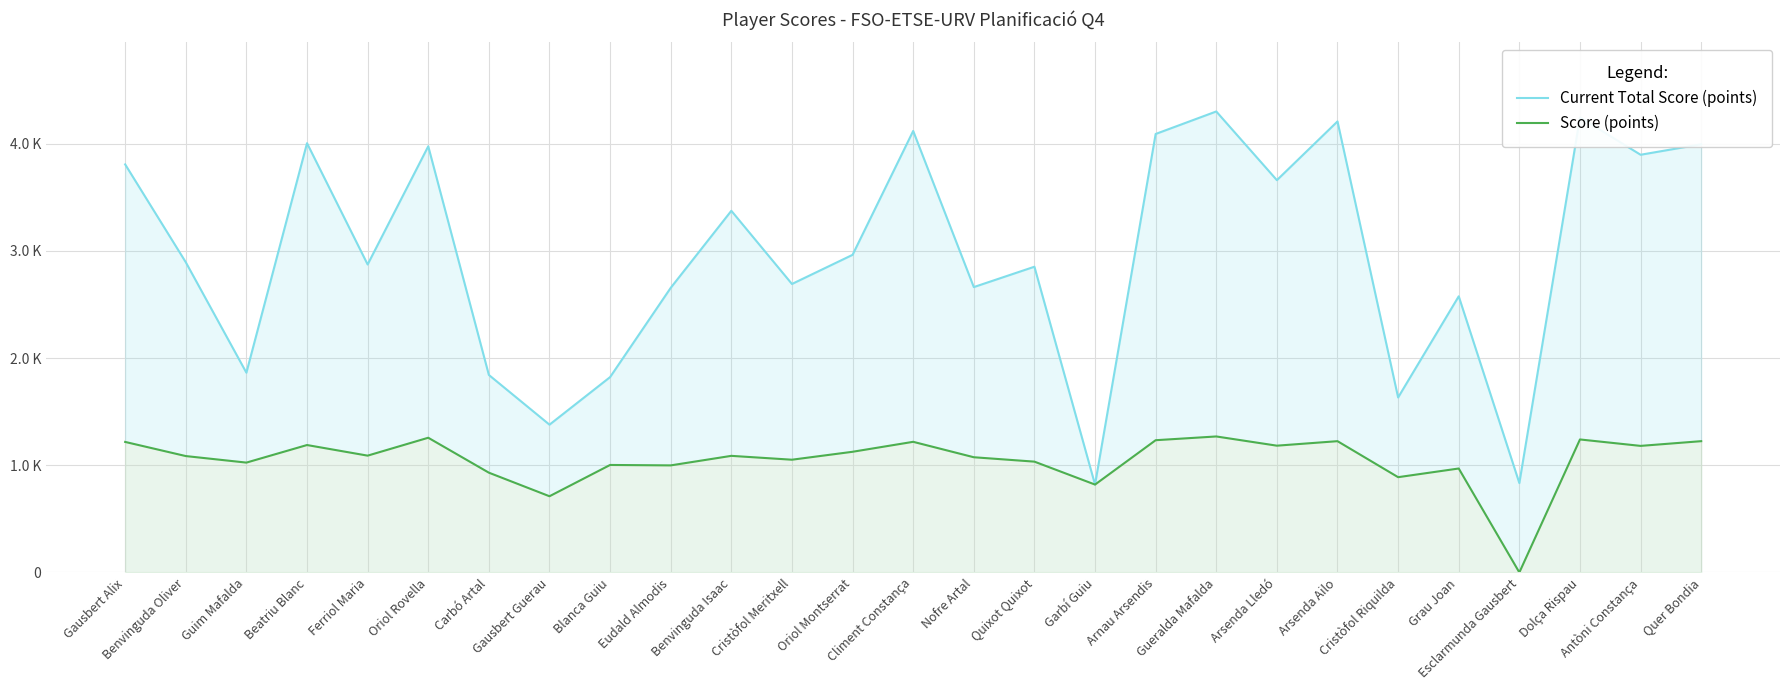

Reading left to right, list all the values displayed in this chart.

Current Total Score (points): 3808	2895	1864	4006	2874	3977	1843	1379	1823	2656	3375	2692	2964	4120	2663	2853	820	4092	4302	3661	4209	1633	2577	834	4246	3898	3996
Score (points): 1218	1086	1025	1189	1090	1257	931	711	1003	999	1088	1052	1126	1219	1075	1034	820	1234	1269	1183	1225	889	970	0	1241	1181	1225